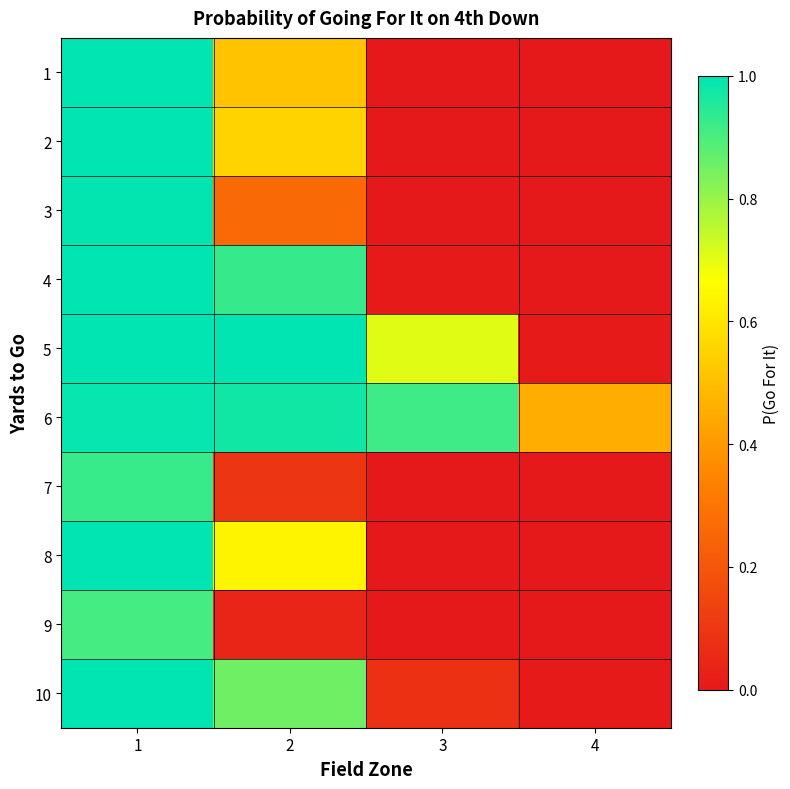

At how many categories does at least one series exceed 0?

4